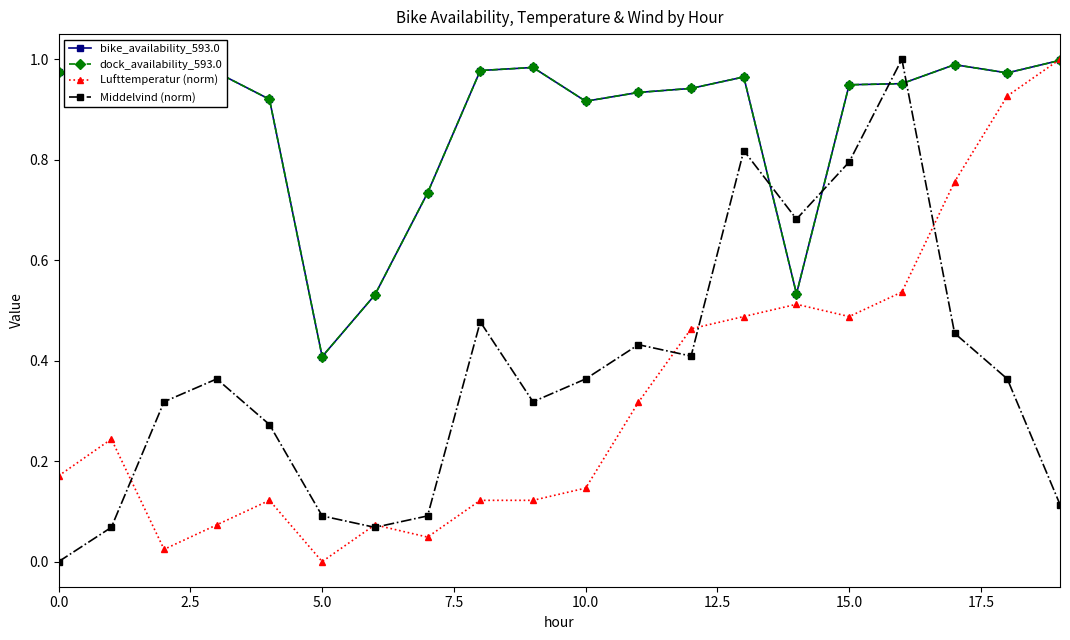

What is the maximum value shown in the chart?

1.0